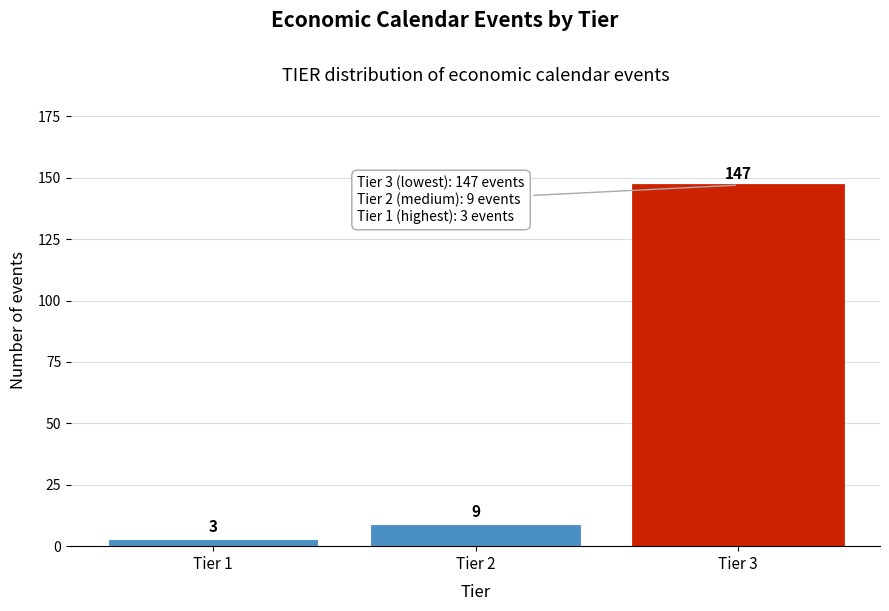

Reading left to right, transcribe all the data shown in this chart.

Tier 1=3	Tier 2=9	Tier 3=147